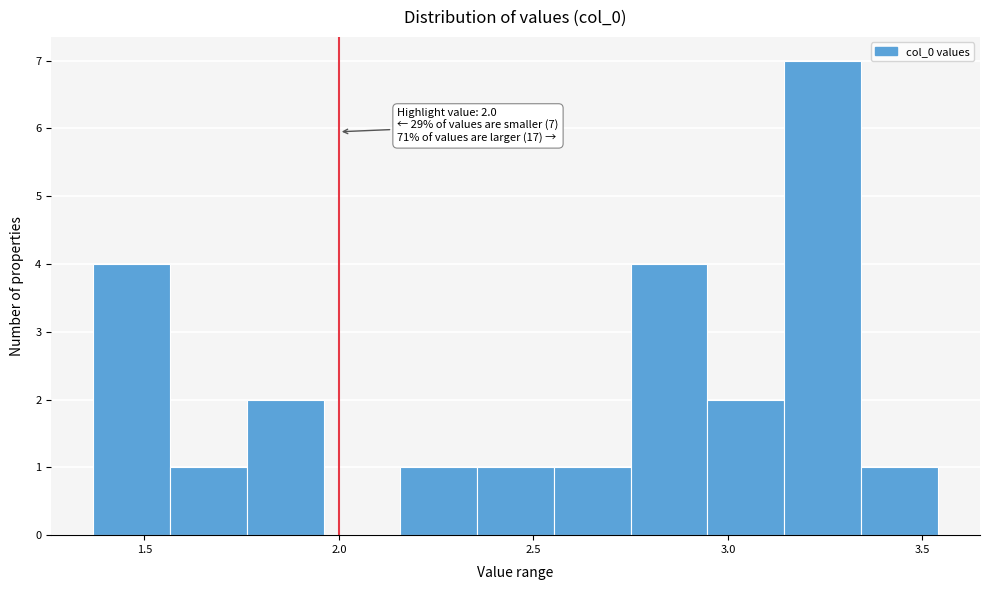

Around what value on the x-axis is the tallest bar? Give the approximate position of its centre, as read against the axis.

3.25